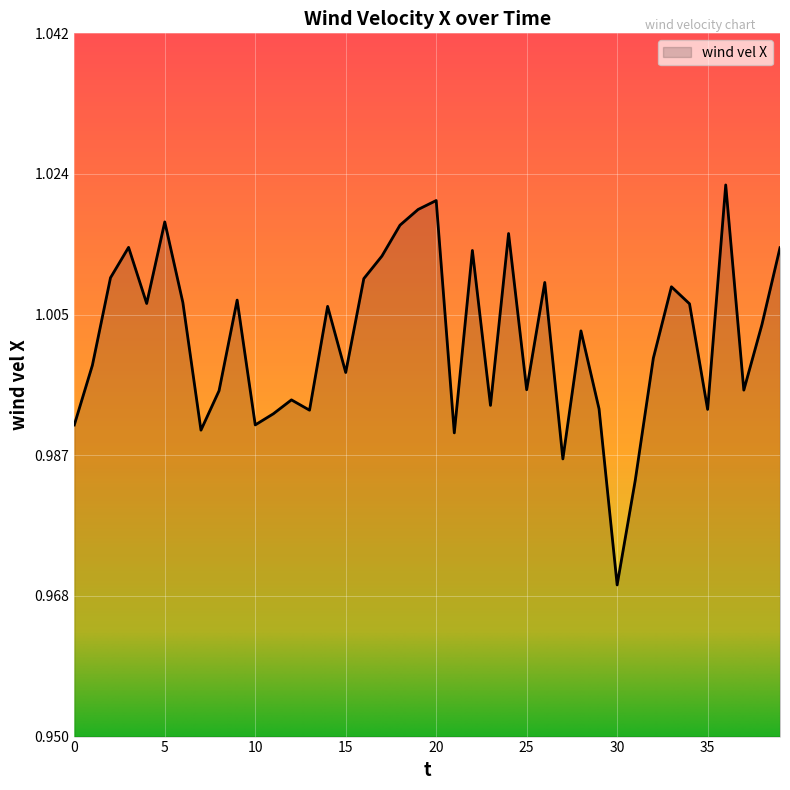

Does the chart display data point markers on the line(s)?

No